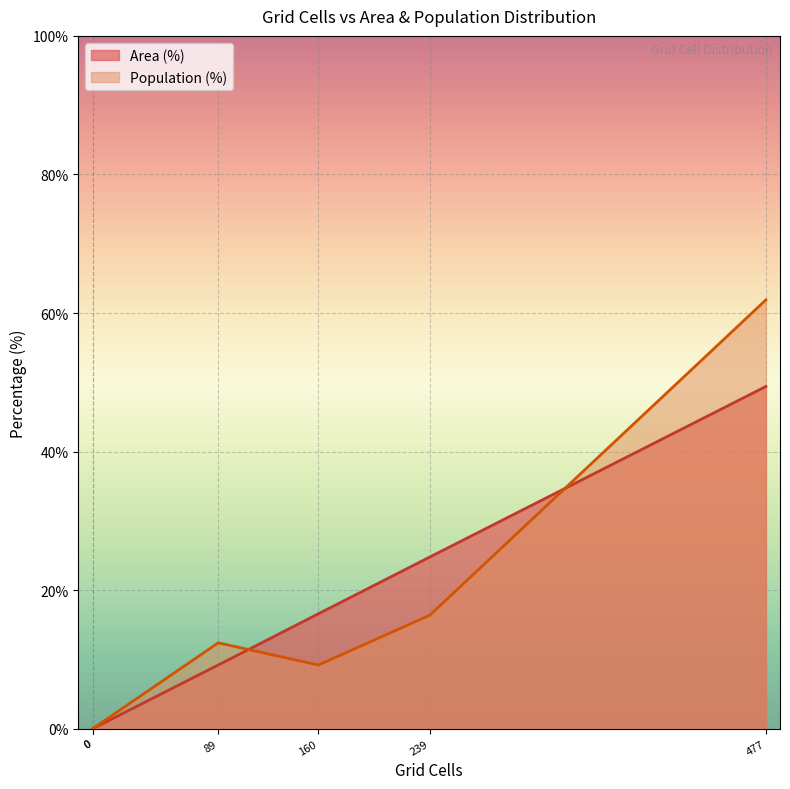

How many lines are shown in the chart?

2